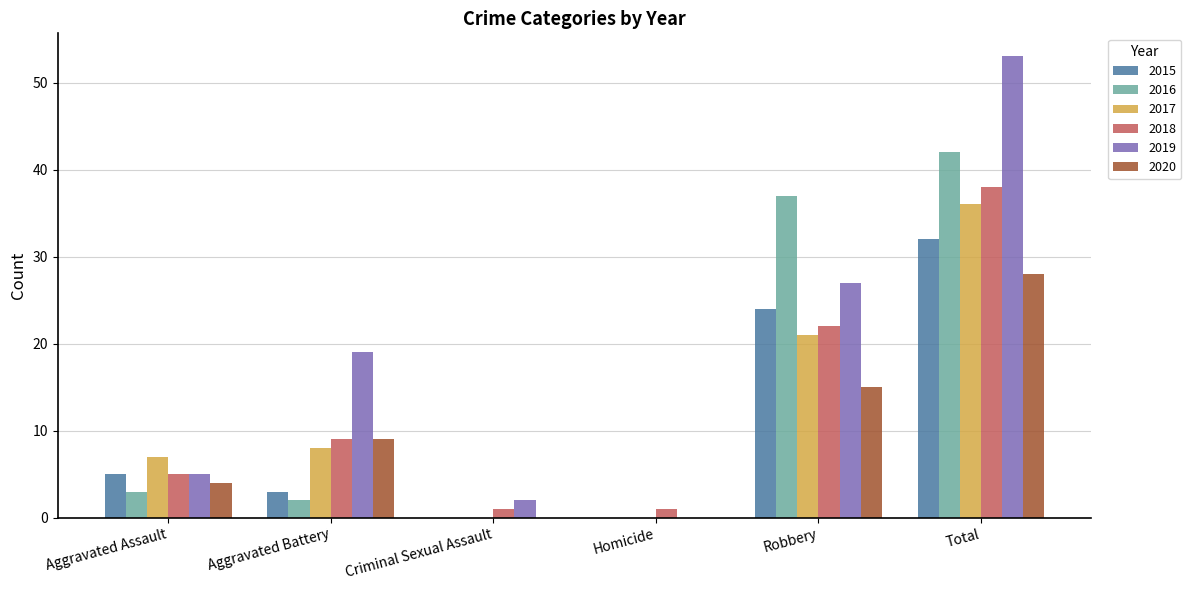

At which label is 2015 closest to 16?

Robbery